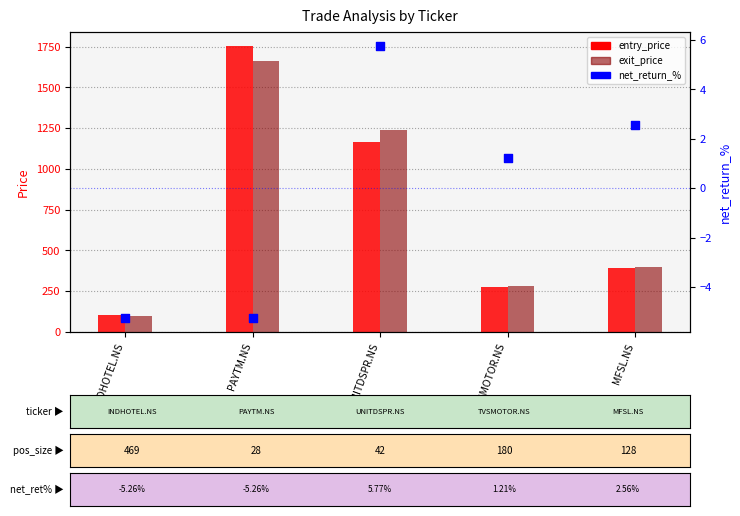

Which series has the widest spread of Y values?

entry_price